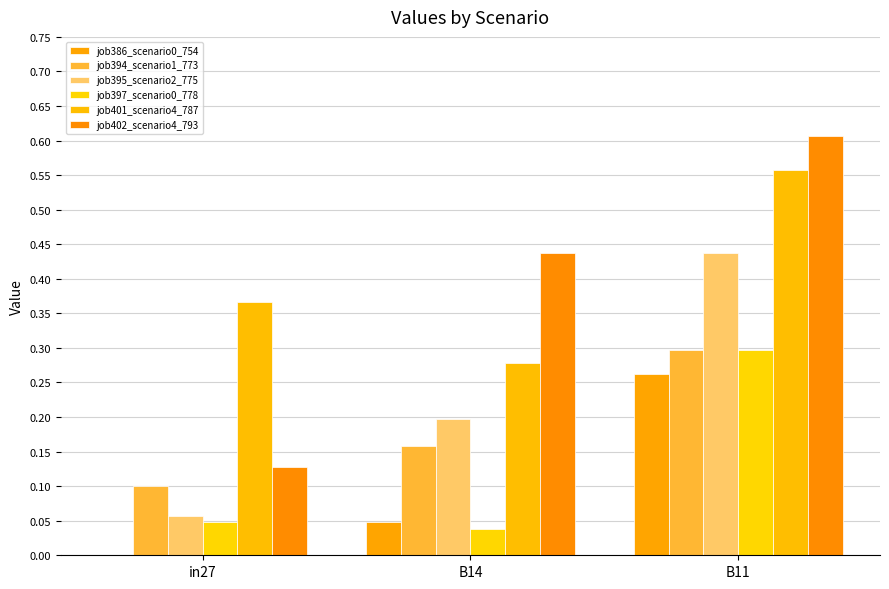

Is it true that job386_scenario0_754 equals 0.3 at B11?

True